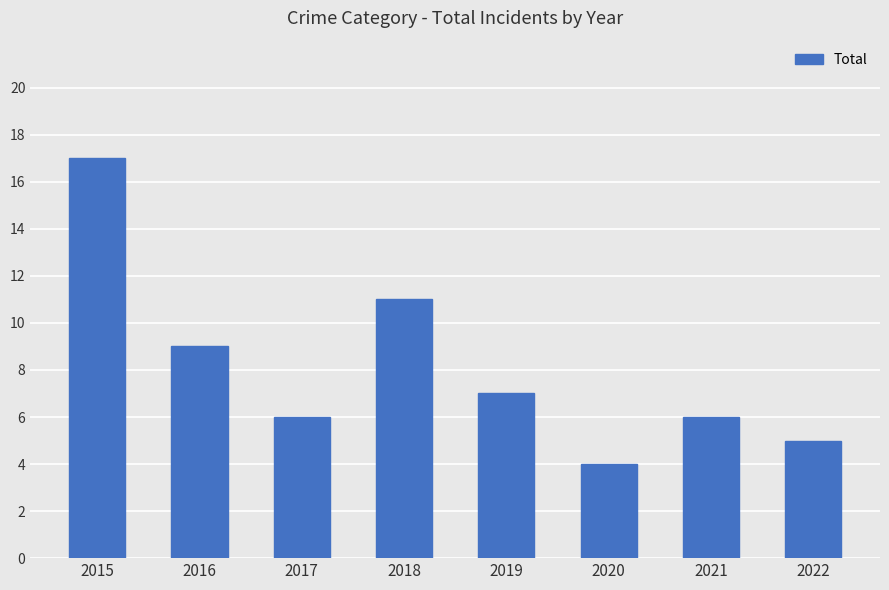

Is it true that the value at 2017 is 6?

True